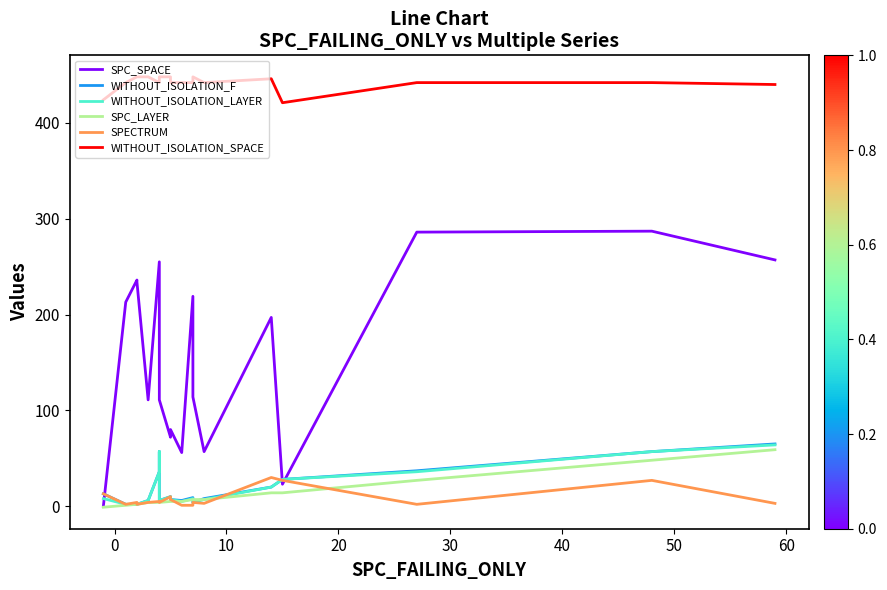

What is the average value of the SPECTRUM series?

8